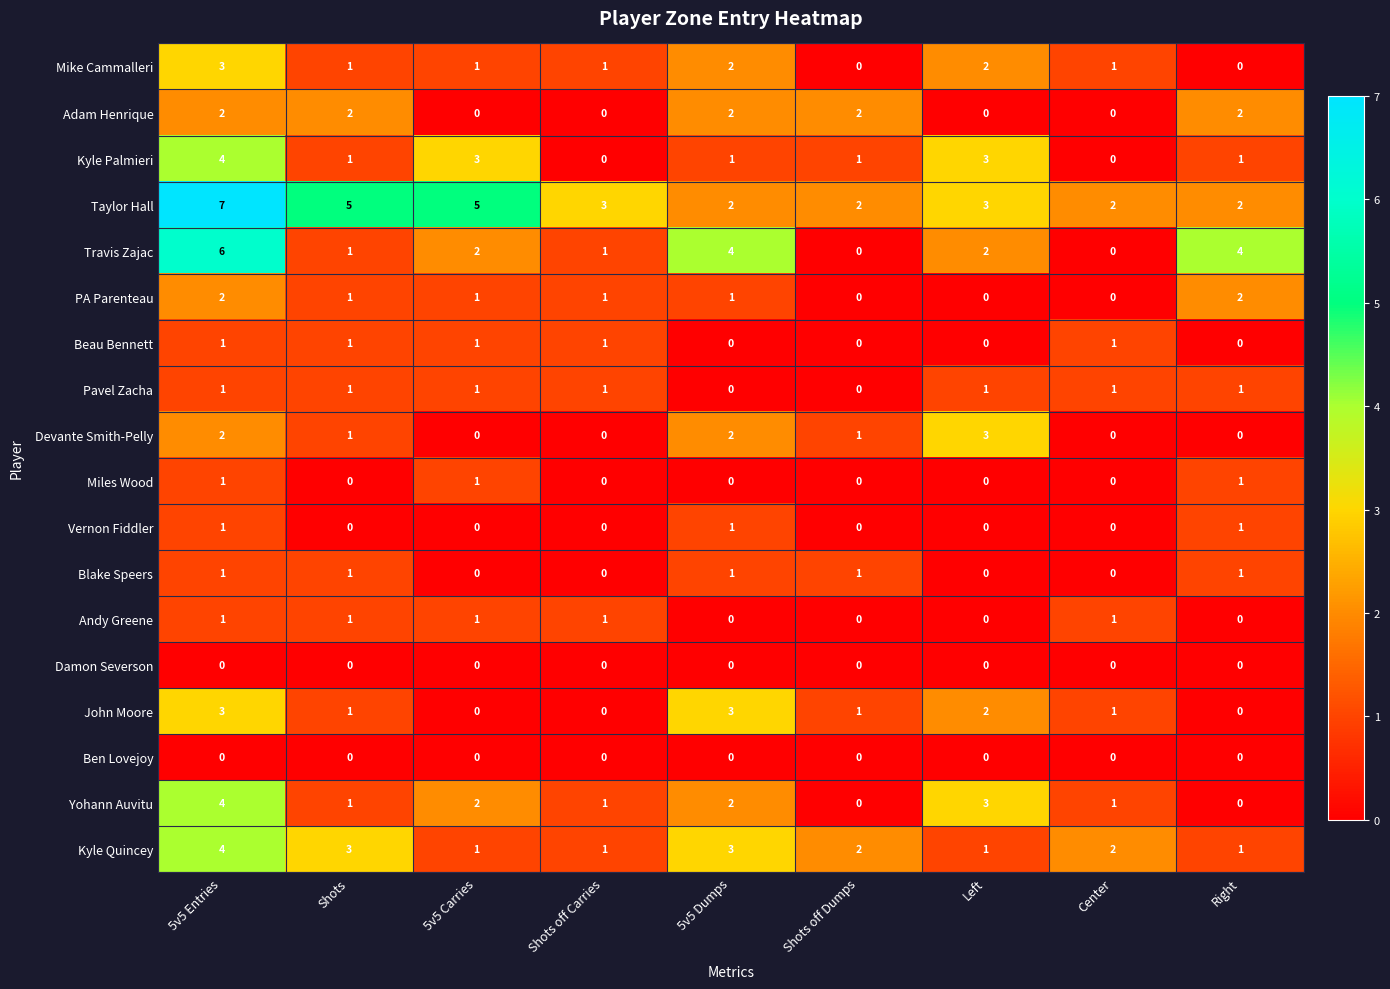

What is the maximum value shown in the chart?

7